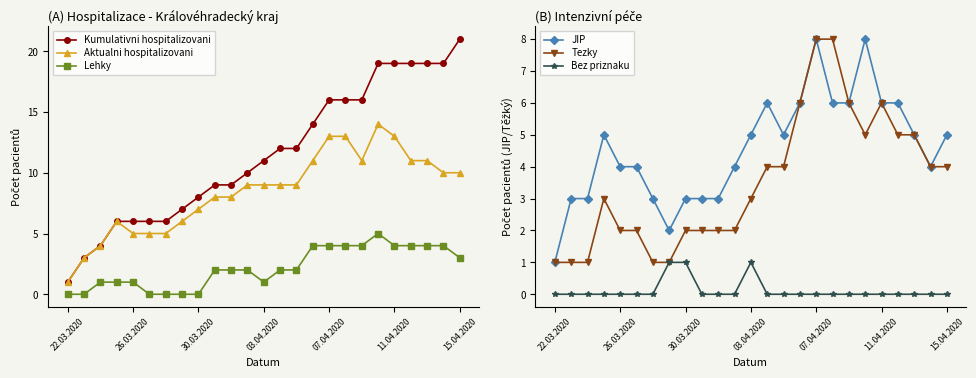

At how many categories does at least one series exceed 3?

23